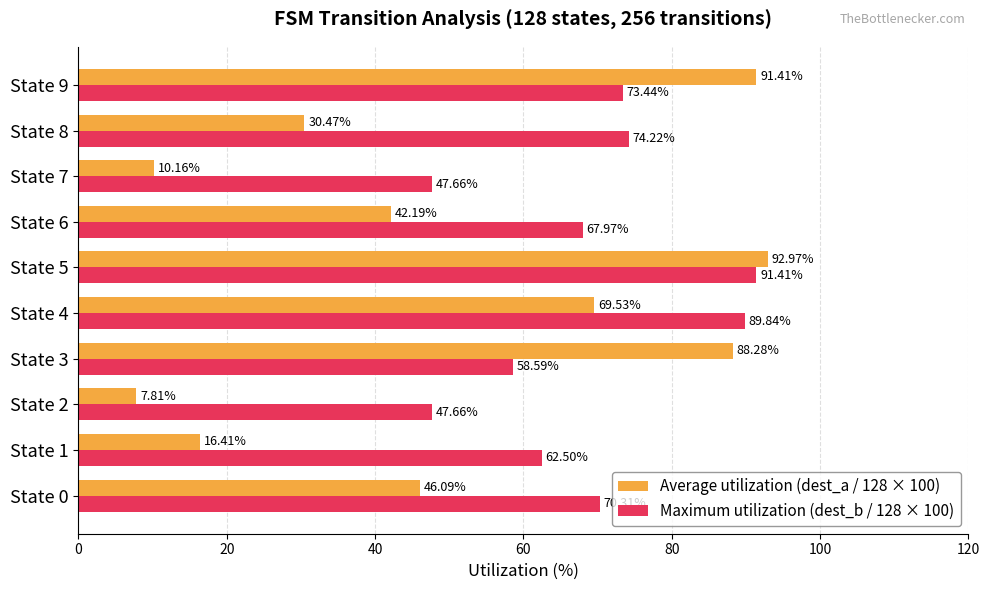

How many distinct data groups are displayed?

2